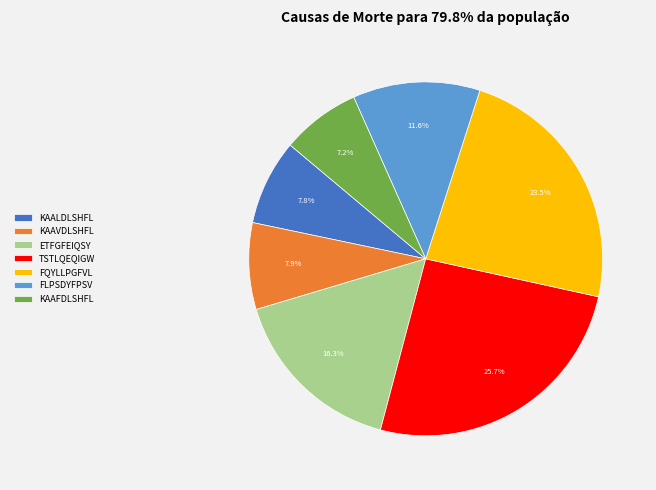

To the nearest percent, what percentage of the pie is FLPSDYFPSV?

12%